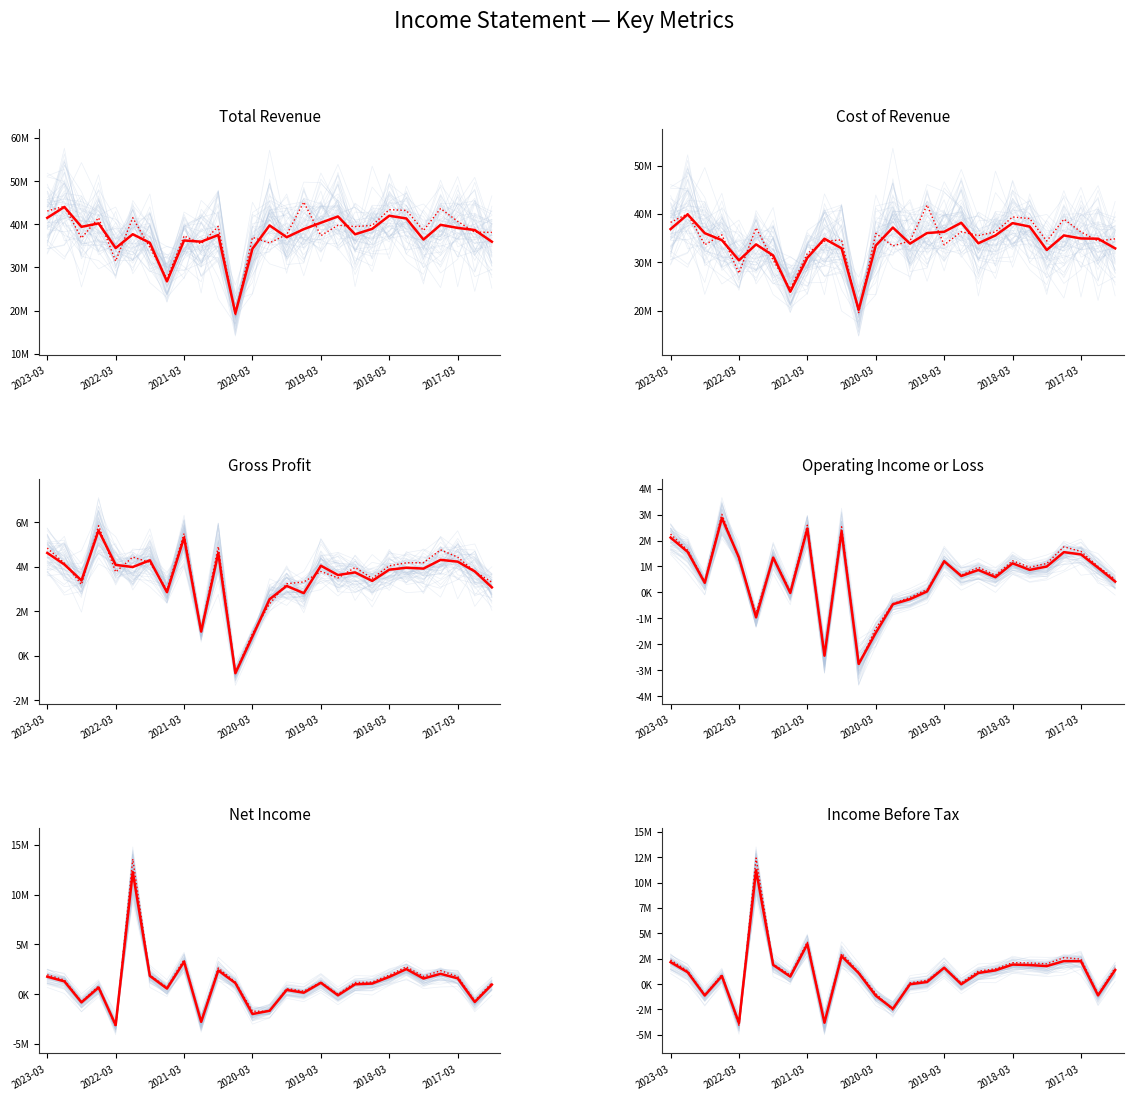

What is the total value across all series at 22?

77242000